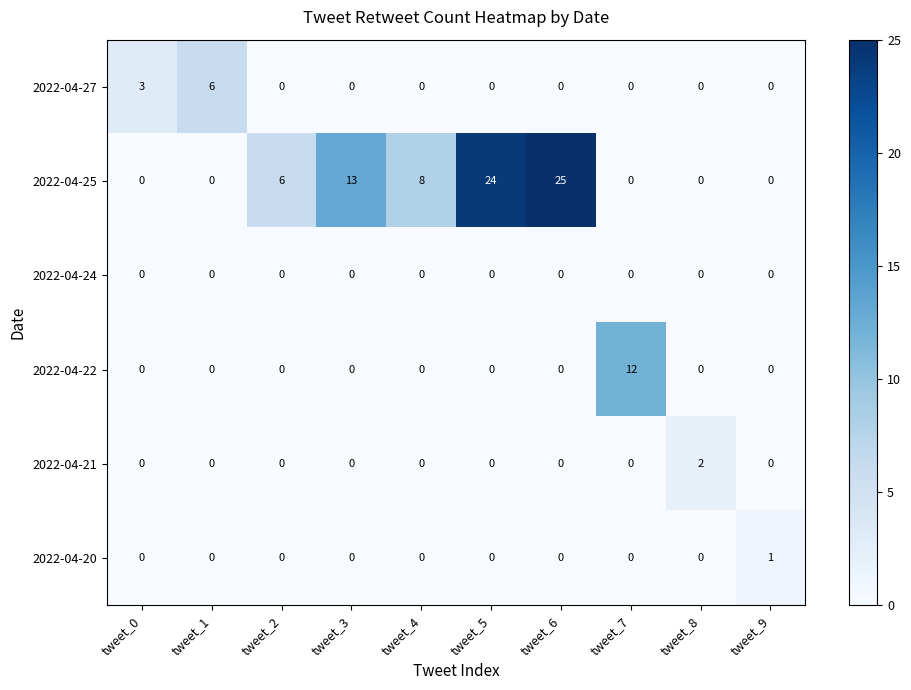

How many positive values does the 2022-04-20 series have?

1